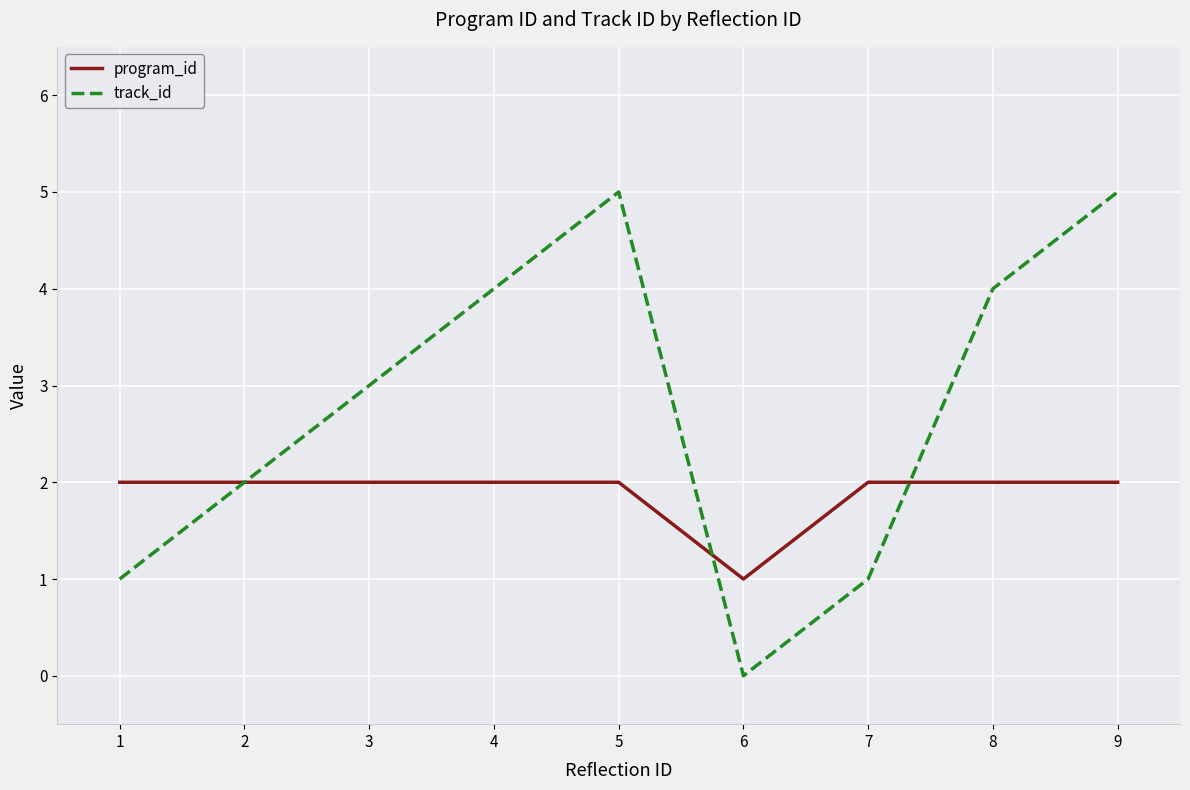

Reading left to right, extract all data points from this chart.

program_id: 2	2	2	2	2	1	2	2	2
track_id: 1	2	3	4	5	0	1	4	5